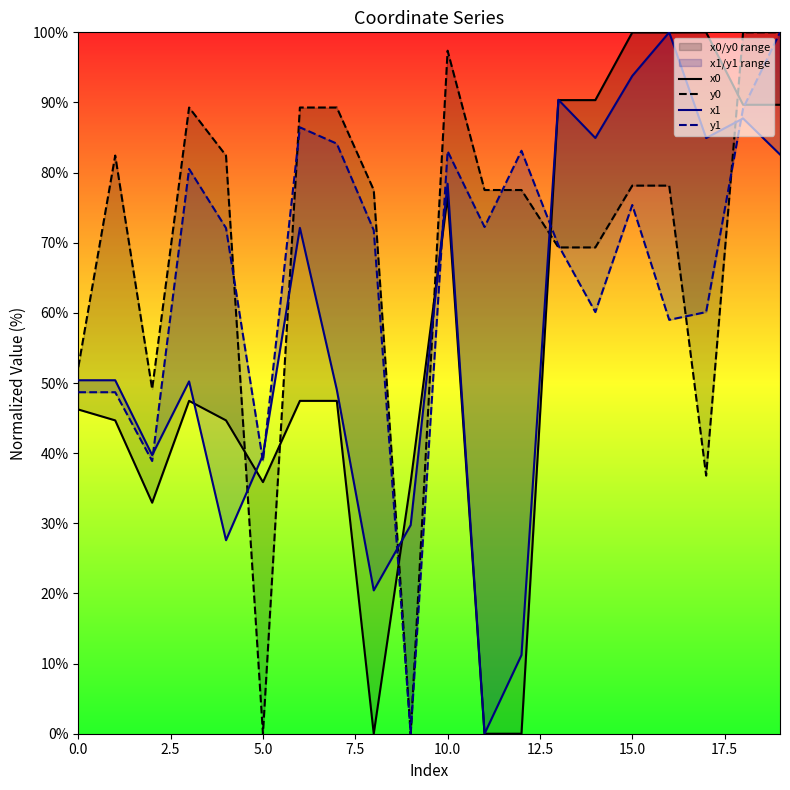

How many lines are shown in the chart?

4